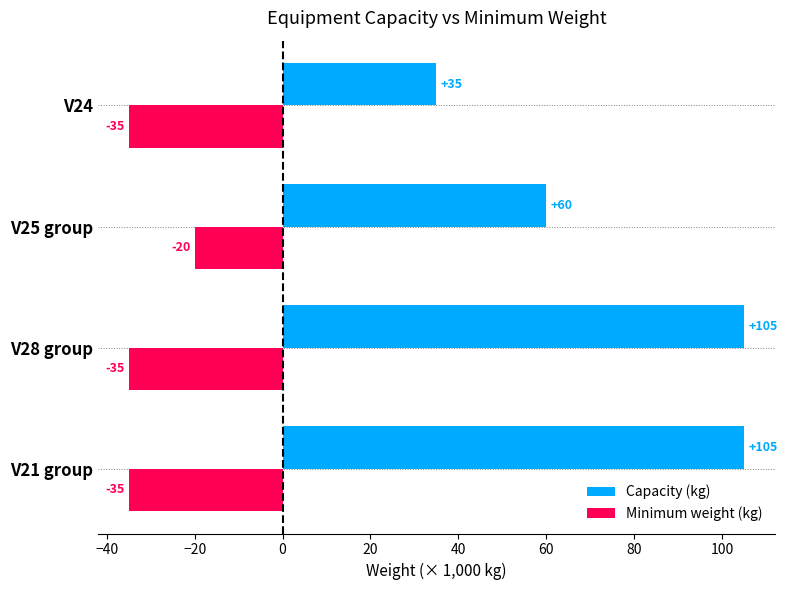

List the series in order of their overall mean, lowest first.

Minimum weight (kg), Capacity (kg)